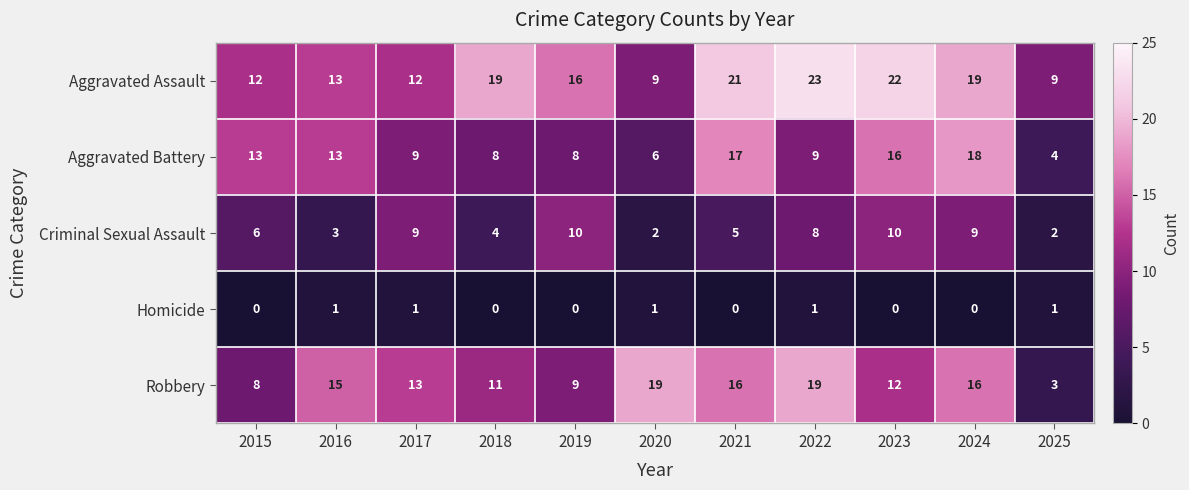

What is the spread (max minus min) of values at 2022?

22